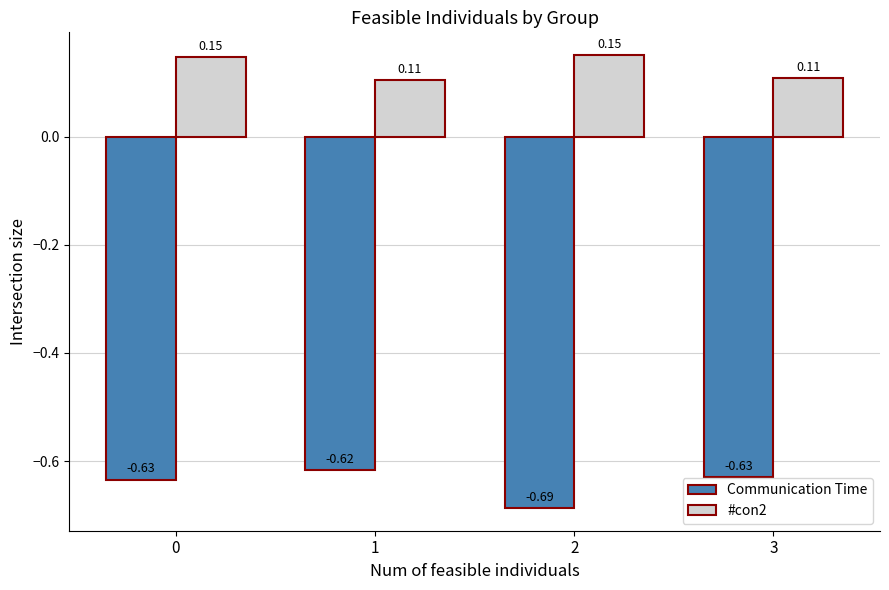

Which series has the widest spread of values?

Communication Time